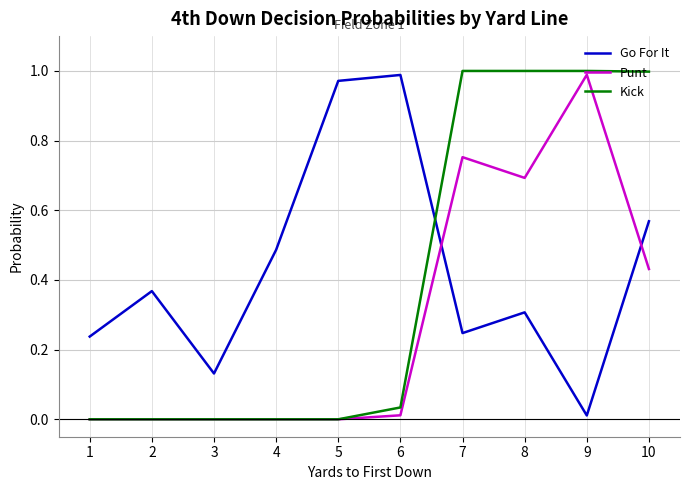

How many interior local valleys does the Go For It series have?

3